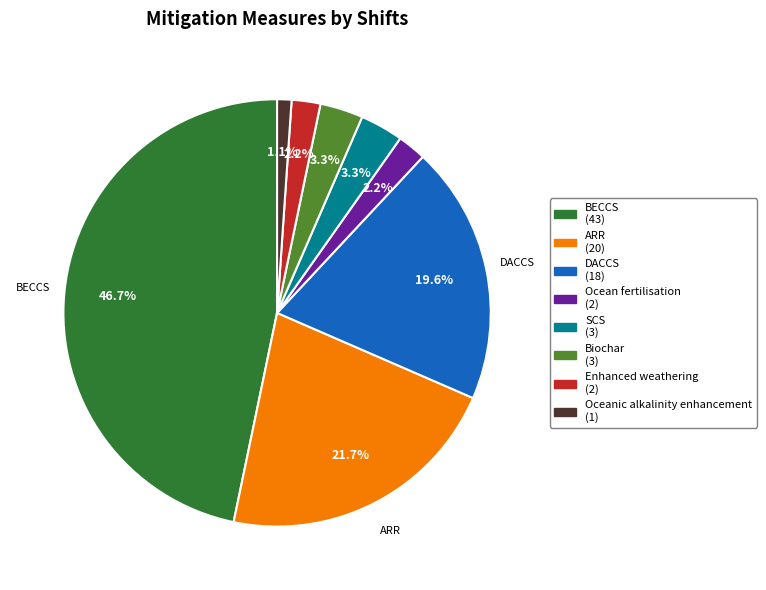

Is there a majority slice in this chart?

No